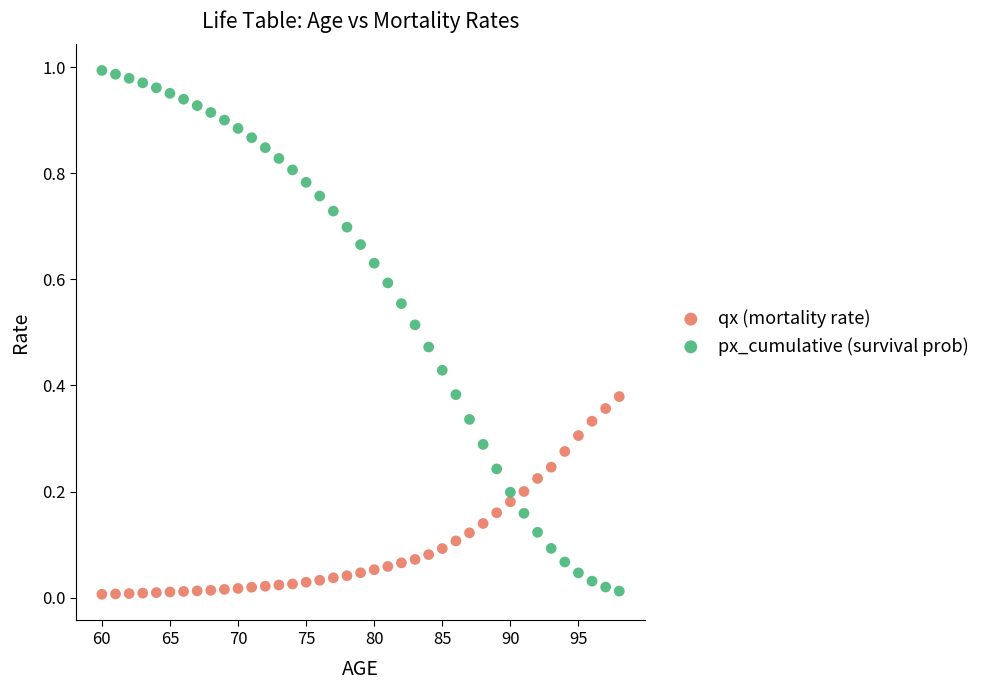

What is the X range (max minus min) for the scatter plot?

38.0